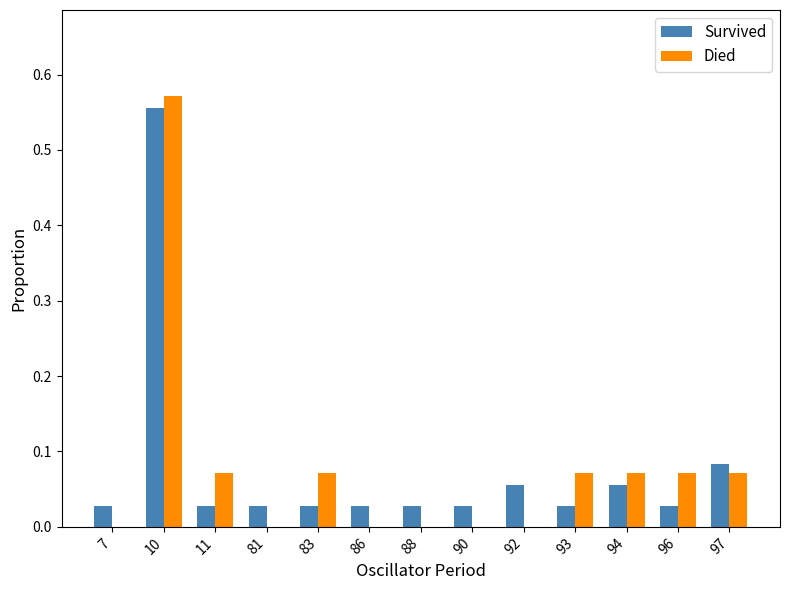

Is the value of Died at 96 greater than the value of Survived at 97?

No